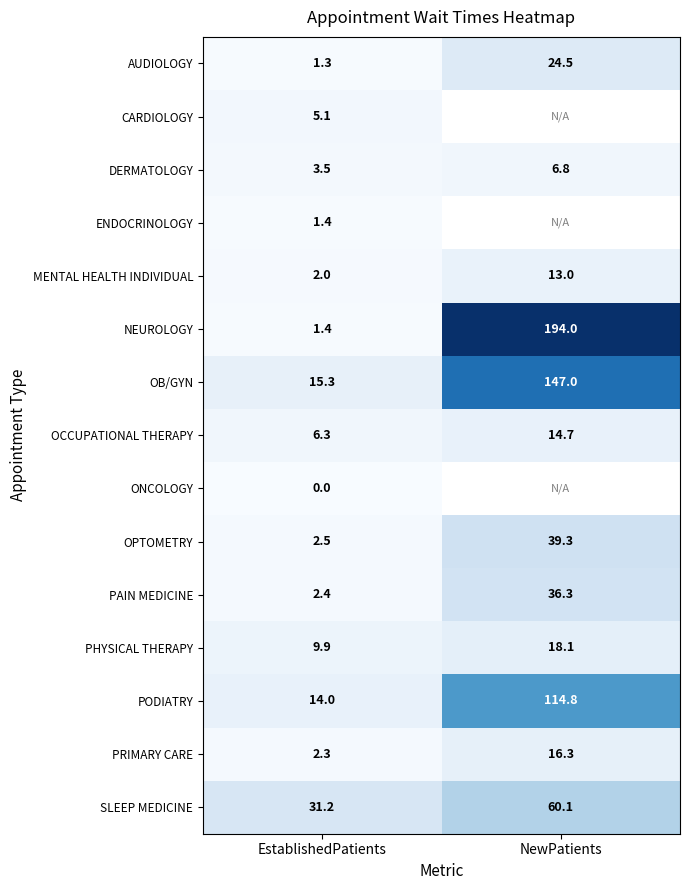

The OCCUPATIONAL THERAPY series shows 14.7 at NewPatients. True or false?

True